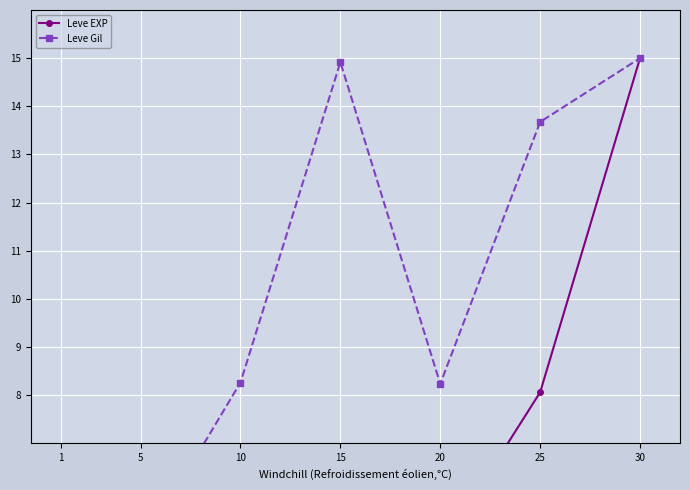

What is the highest value of the Leve EXP series?

15.0